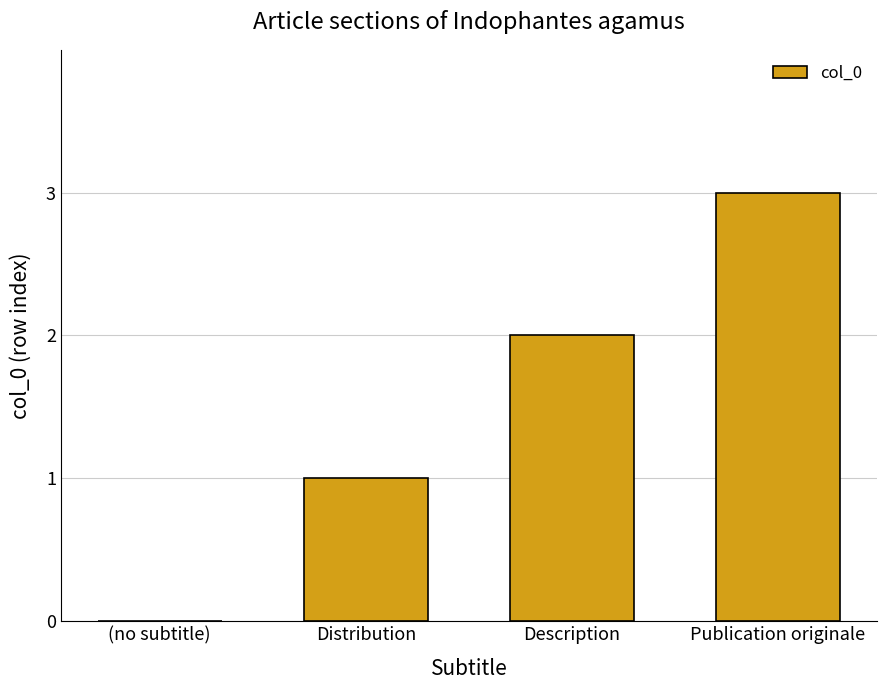

True or false: the data shows 1 at Description.

False